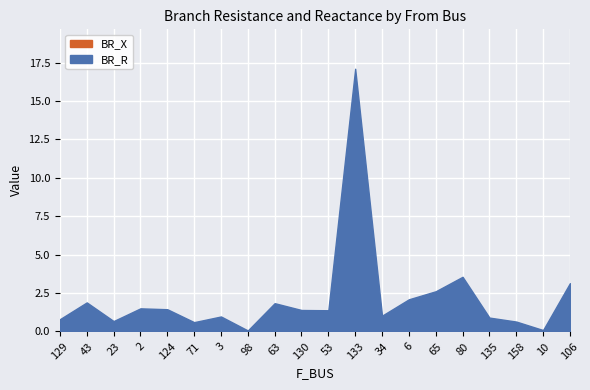

List the series in order of their overall mean, lowest first.

BR_X, BR_R